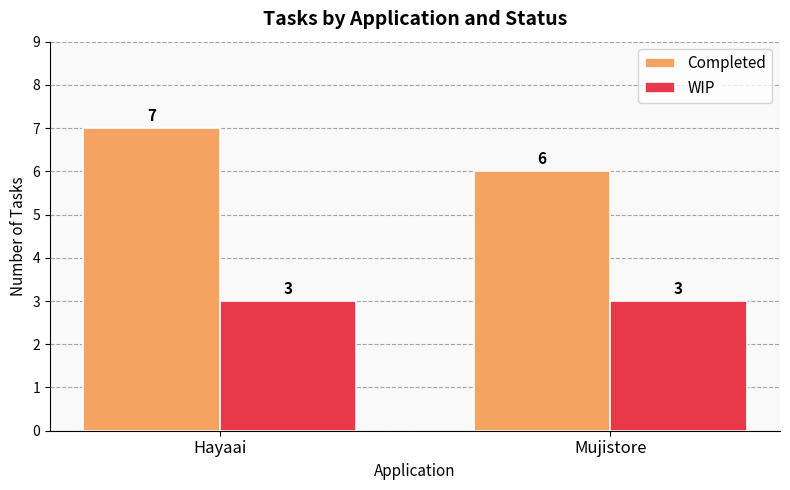

At Mujistore, list the series in order from smallest to largest.

WIP, Completed